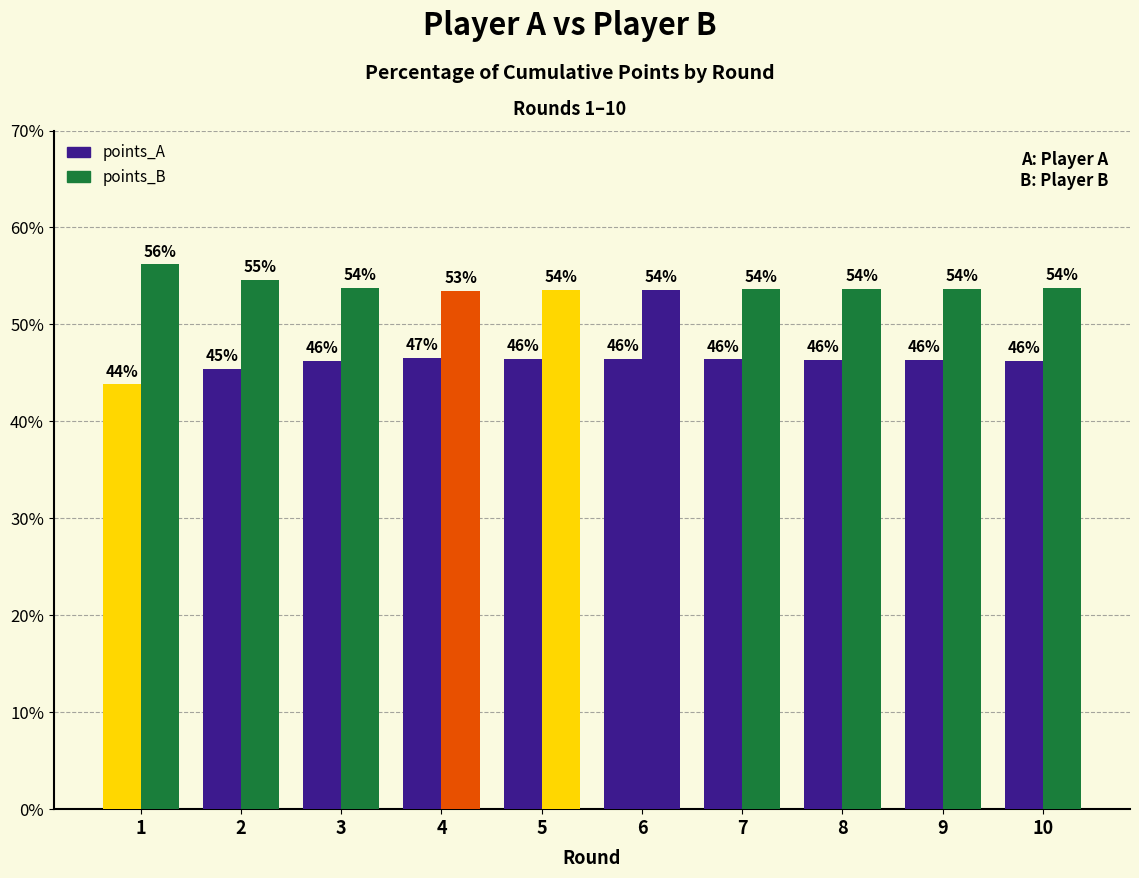

How many categories are shown in the chart?

10